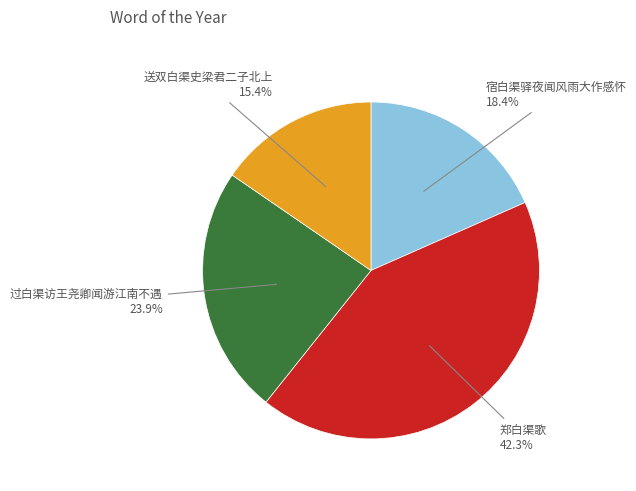

Does any single category account for the majority?

No